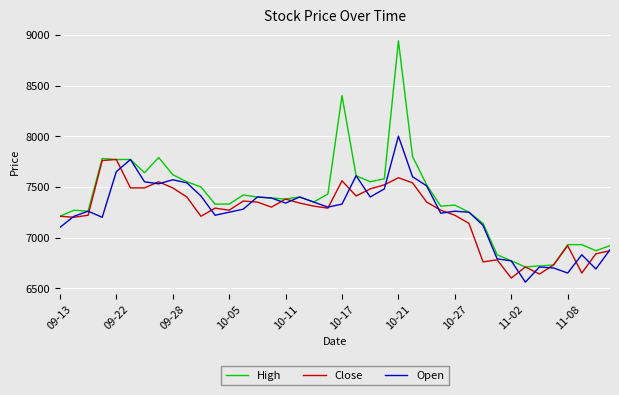

Which series has the largest total across all categories?

High